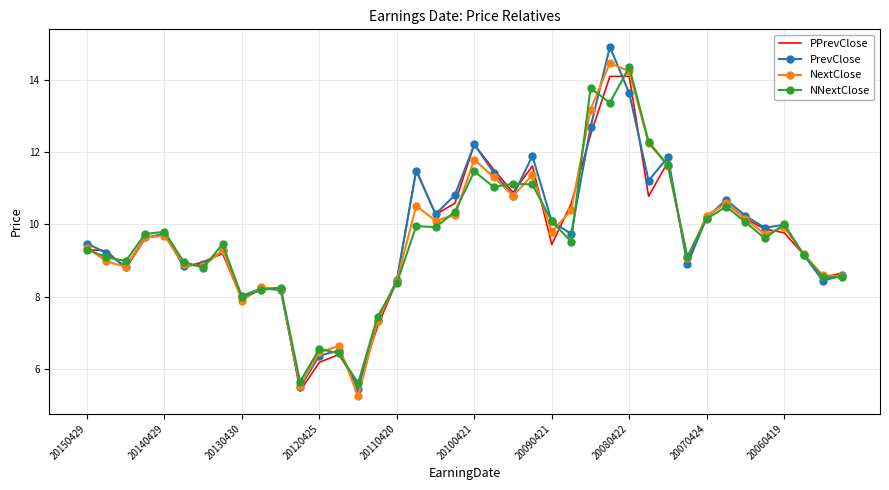

In NNextClose, how many points are lower than both neighbors (excluding endpoints)?

12